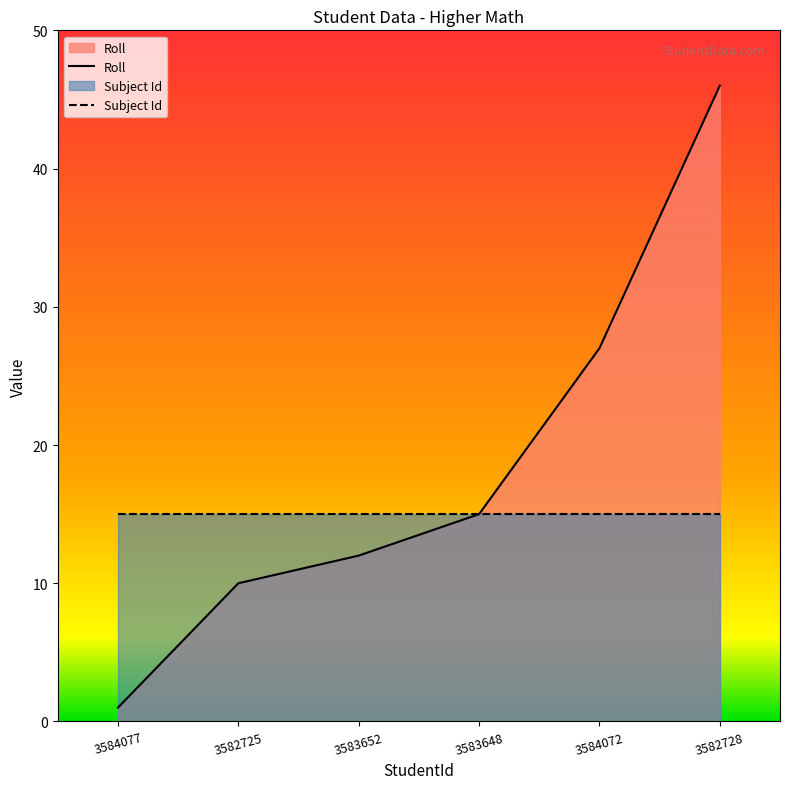

List the labels in order of Subject Id value, largest first.

3584077, 3582725, 3583652, 3583648, 3584072, 3582728